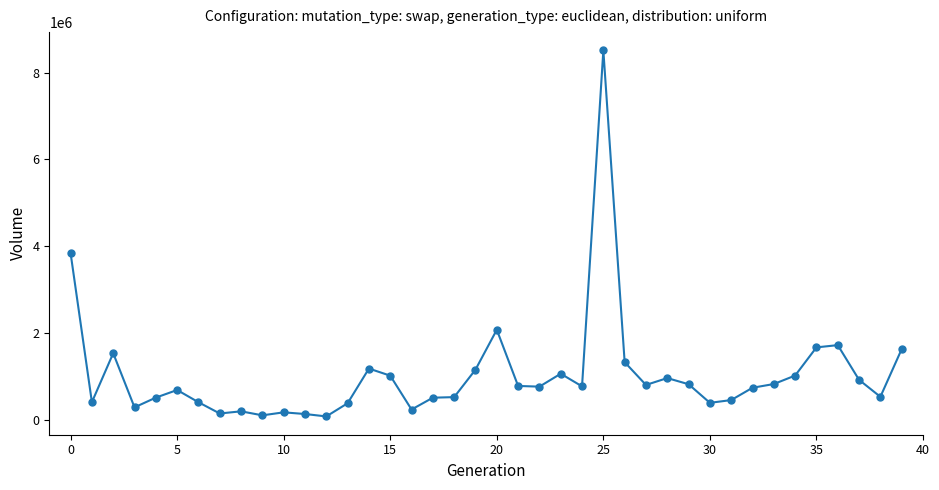

What is the average value?

1029065